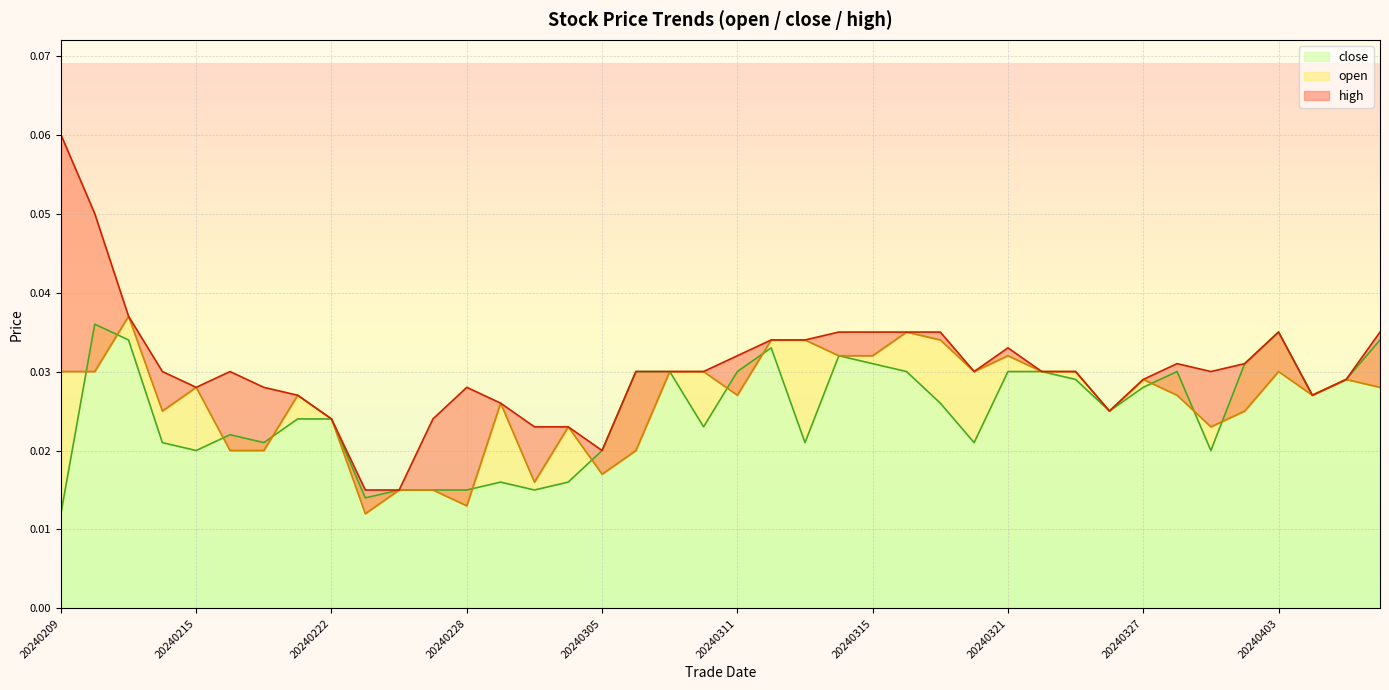

What is the sum of the close values at 20240214 and 20240321?

0.1